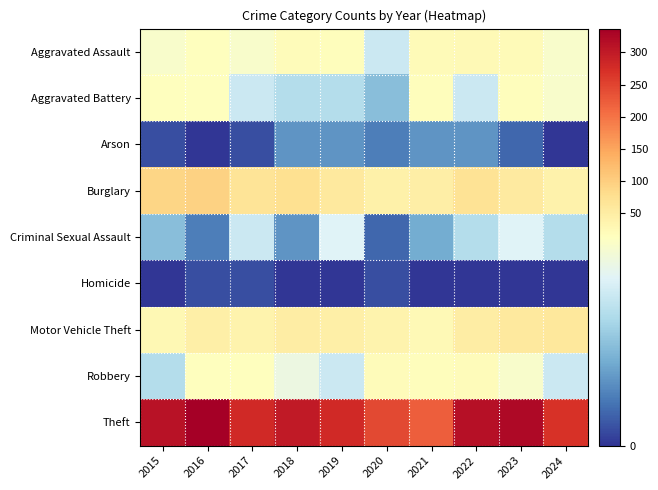

What is the total value across all series at 2021?

354